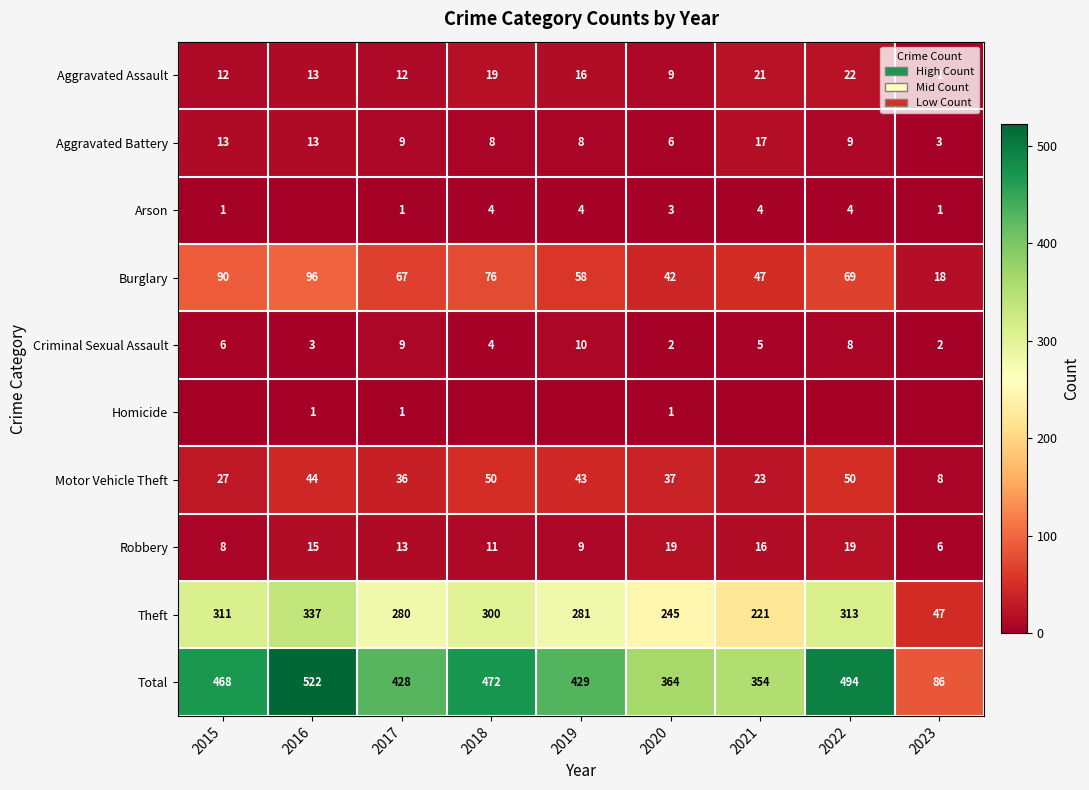

How many data points does each series have?

9